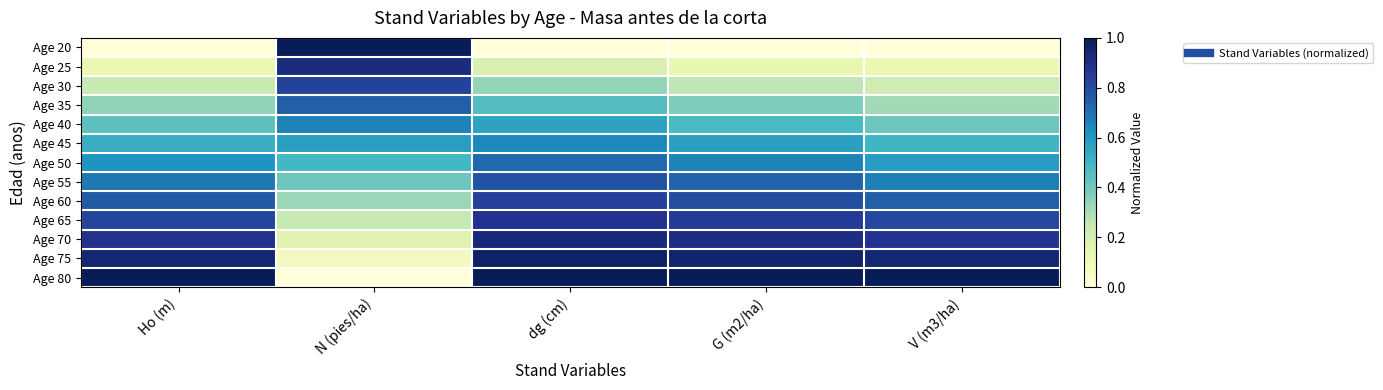

At how many categories does at least one series exceed 0?

5